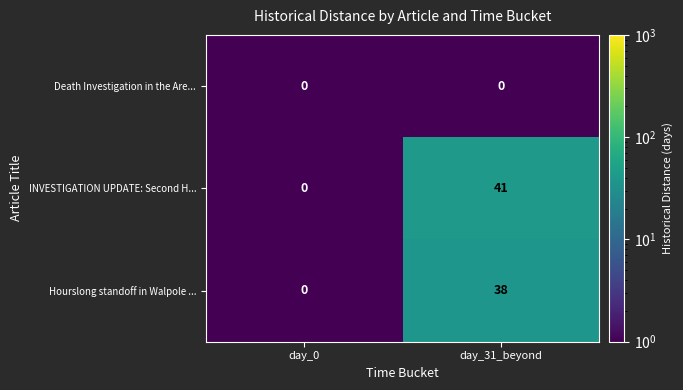

Reading left to right, list all the values displayed in this chart.

Death Investigation in the Are...: day_0=0	day_31_beyond=0
INVESTIGATION UPDATE: Second H...: day_0=0	day_31_beyond=41
Hourslong standoff in Walpole ...: day_0=0	day_31_beyond=38